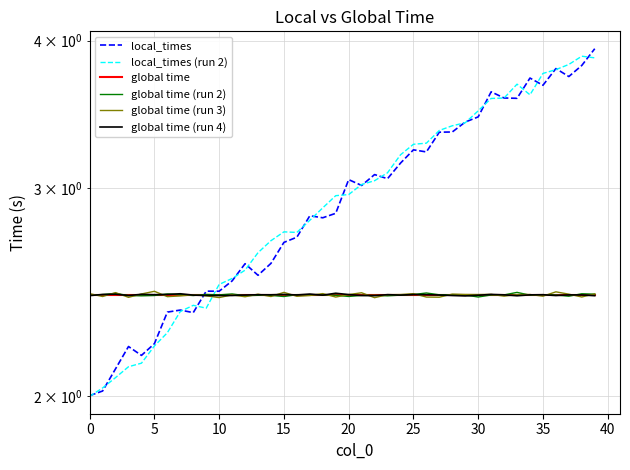

What is the spread (max minus min) of values at 33?

1.2